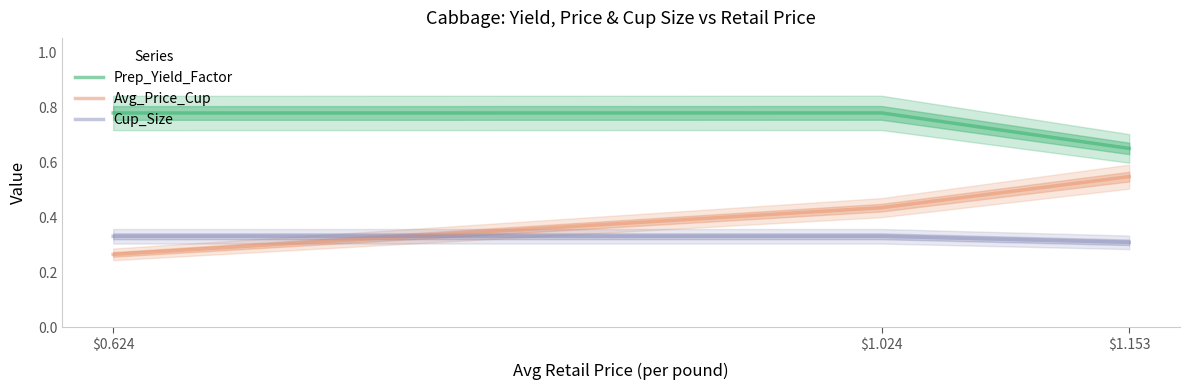

Which series changed the most between $0.624 and $1.024?

Avg_Price_Cup